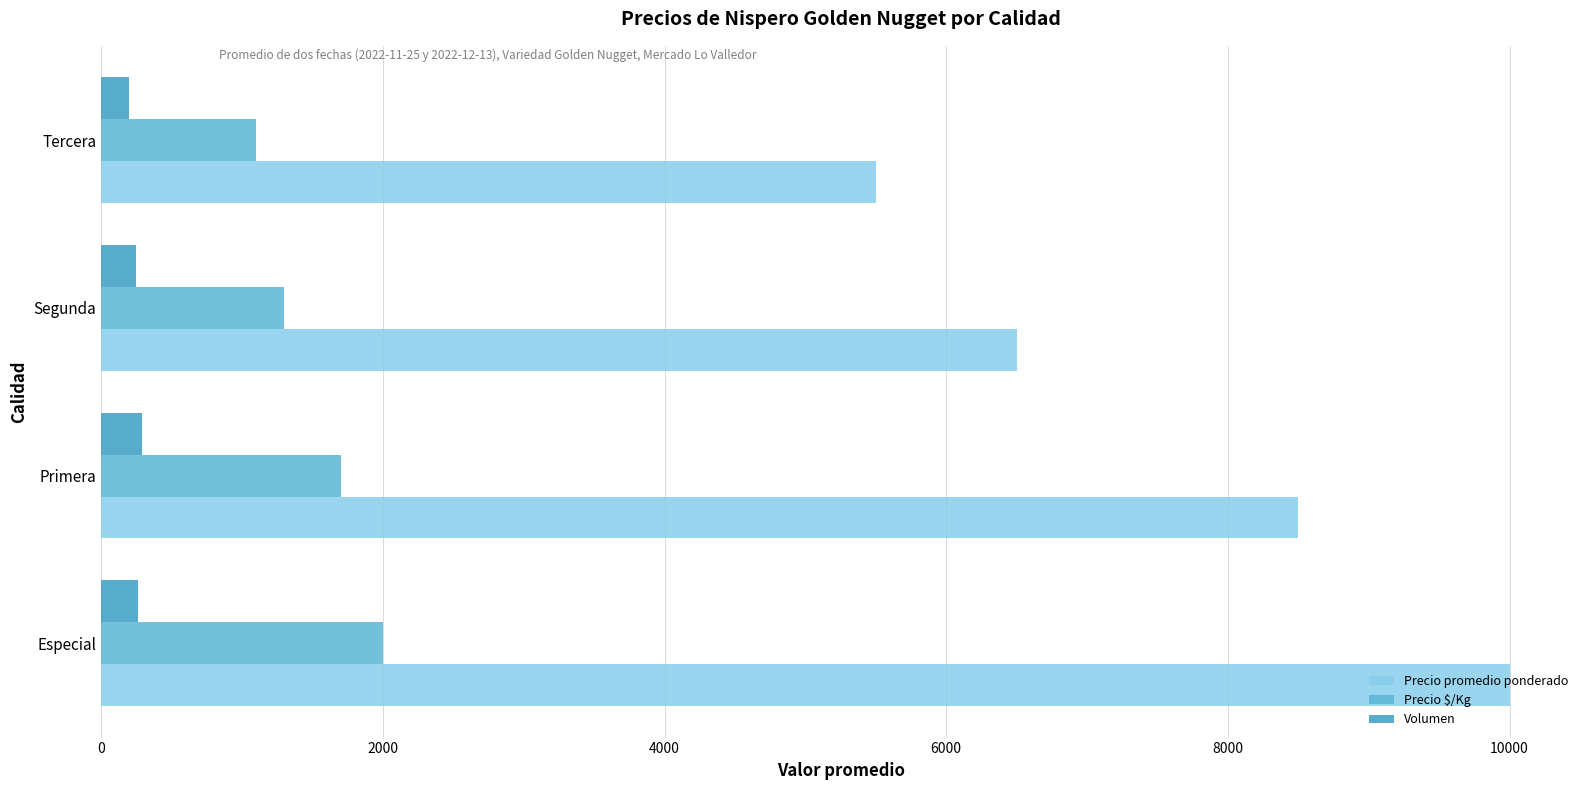

What are all the series names shown in the legend?

Precio promedio ponderado, Precio $/Kg, Volumen